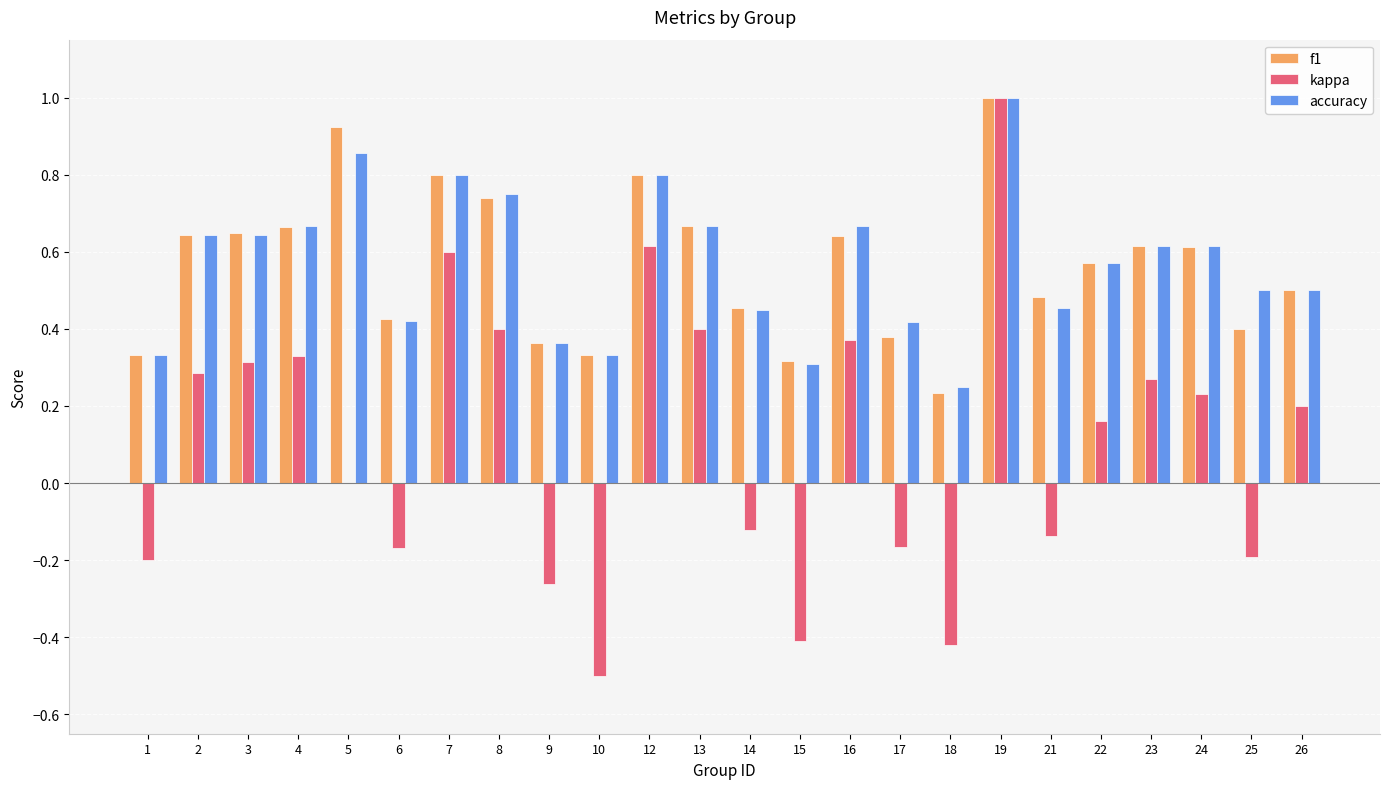

Is the value of kappa at 22 greater than the value of accuracy at 19?

No